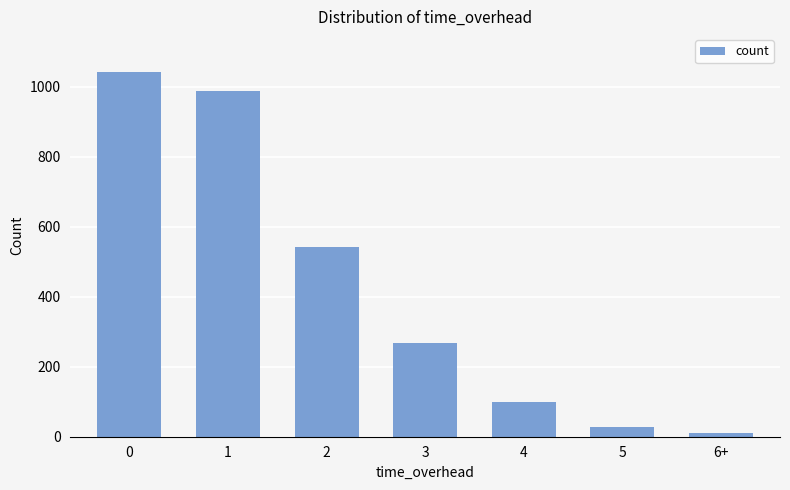

Are the bars horizontal?

No